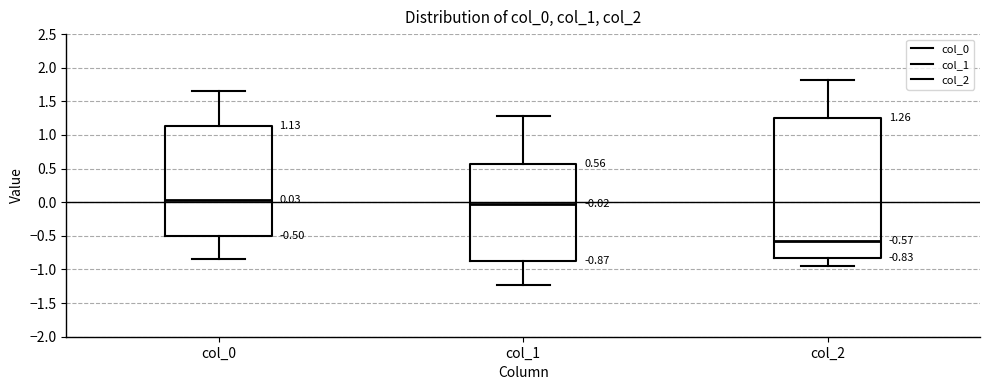

Which box is the tallest, from its lower edge to its upper edge?

col_2